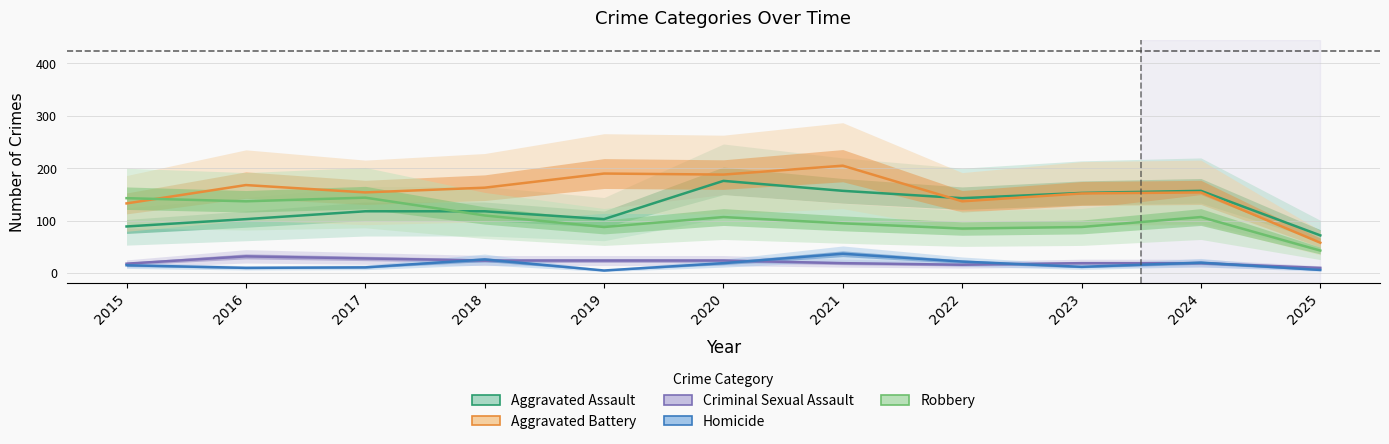

At how many categories does at least one series exceed 154?

6